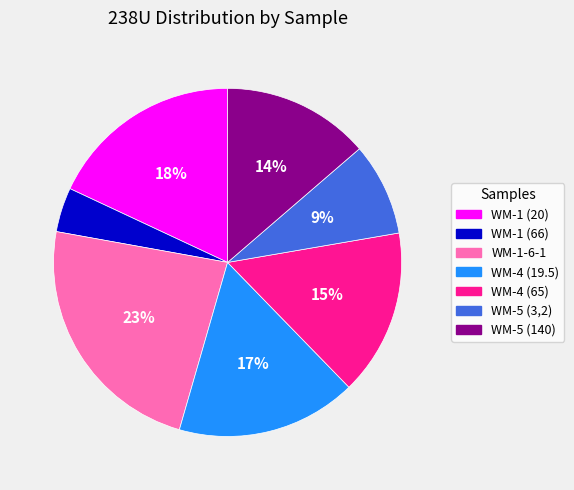

Is there a majority slice in this chart?

No